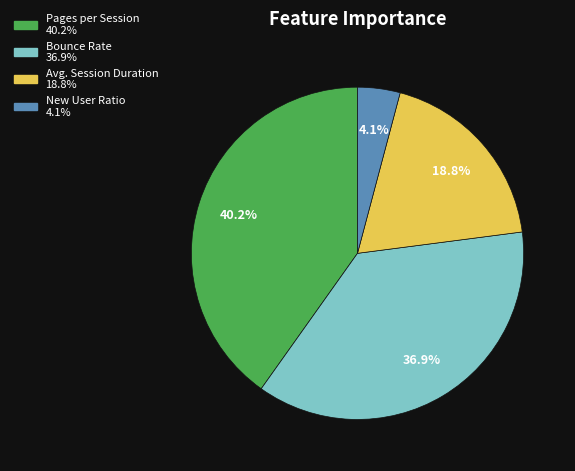

To the nearest percent, what portion does New User Ratio represent?

4%